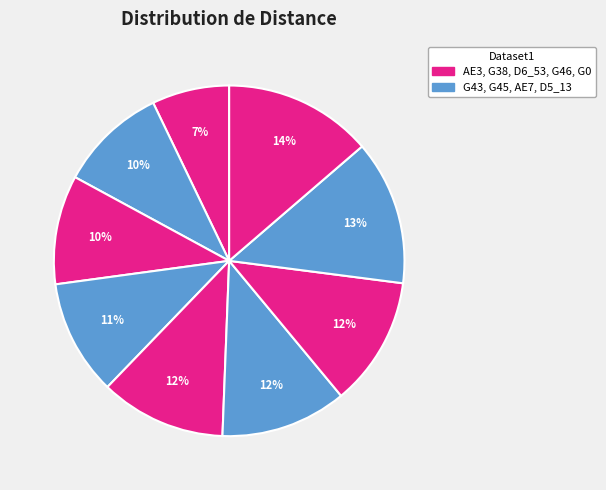

Count the number of slices in the pie.

9